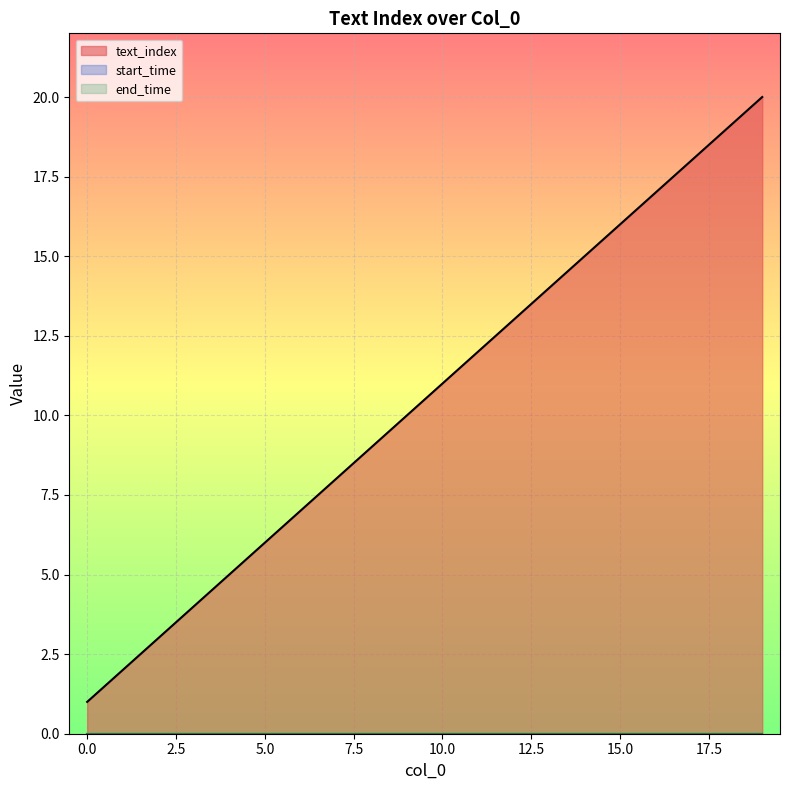

What is the maximum value shown in the chart?

20